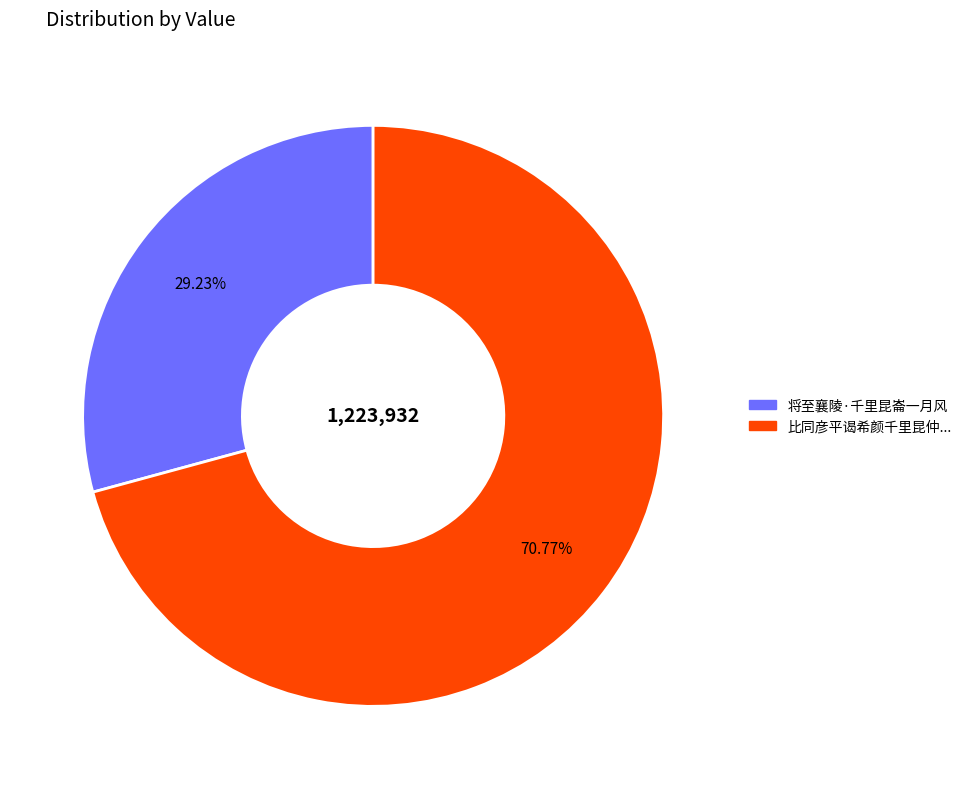

Is there a majority slice in this chart?

Yes